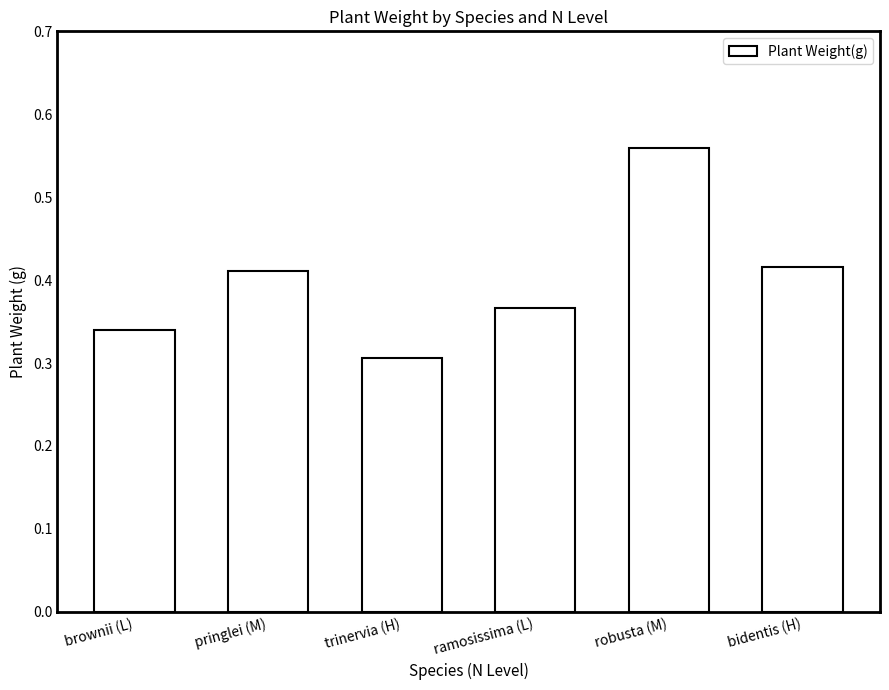

The value at trinervia (H) is 0.2. True or false?

False